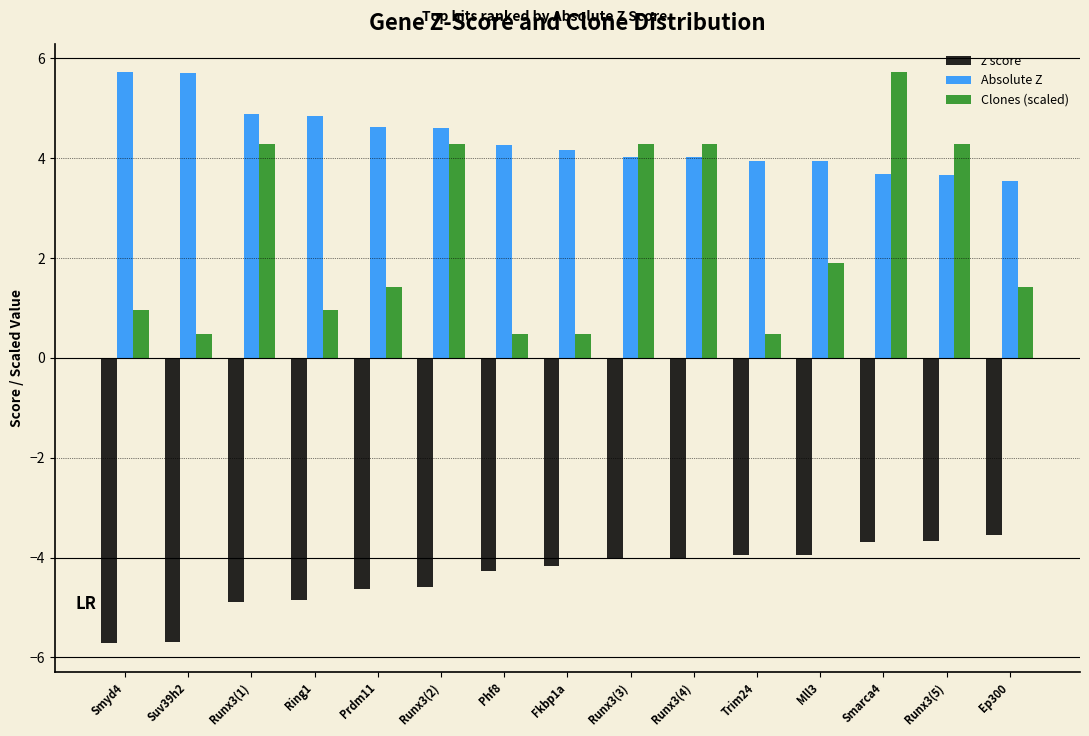

What is the difference between the maximum and minimum values in the Clones (scaled) series?

5.2